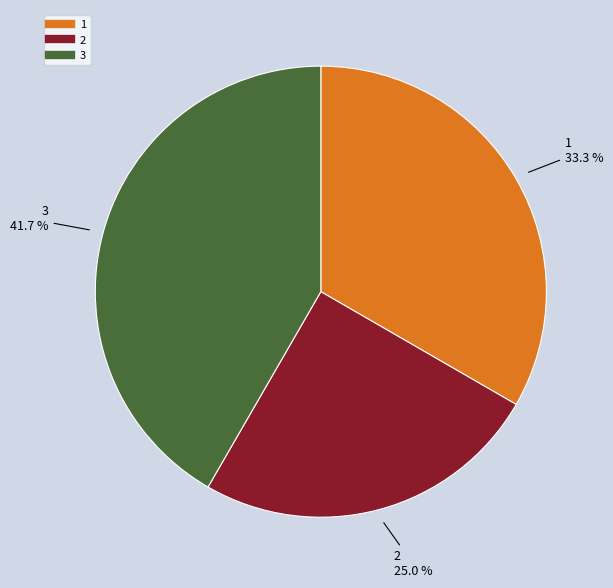

True or false: 2 accounts for 14% of the total.

False